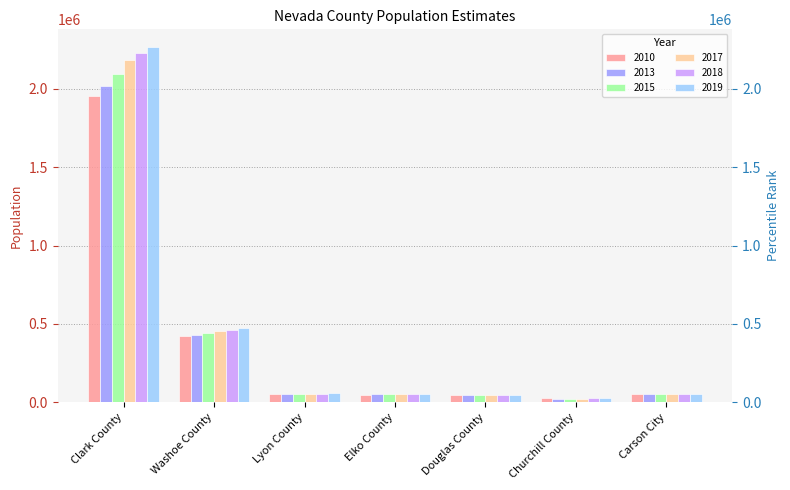

Is the value of 2019 at Clark County greater than the value of 2010 at Douglas County?

Yes